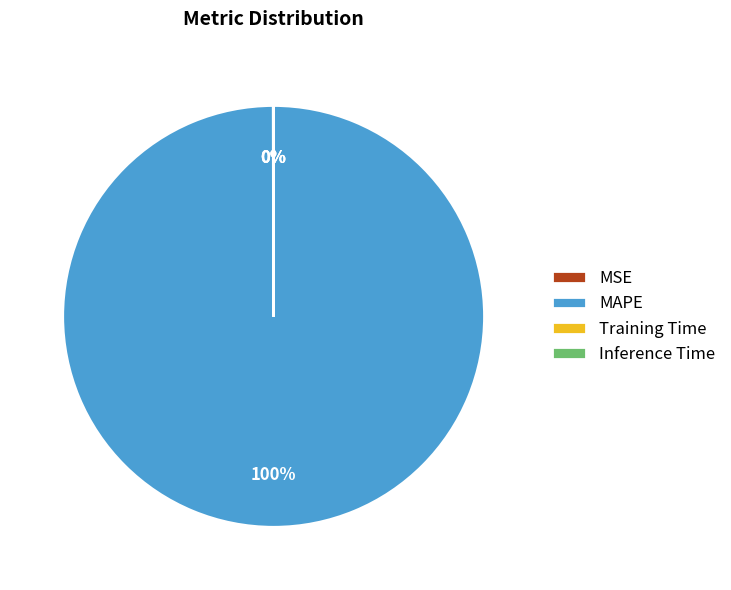

True or false: MAPE accounts for 89% of the total.

False